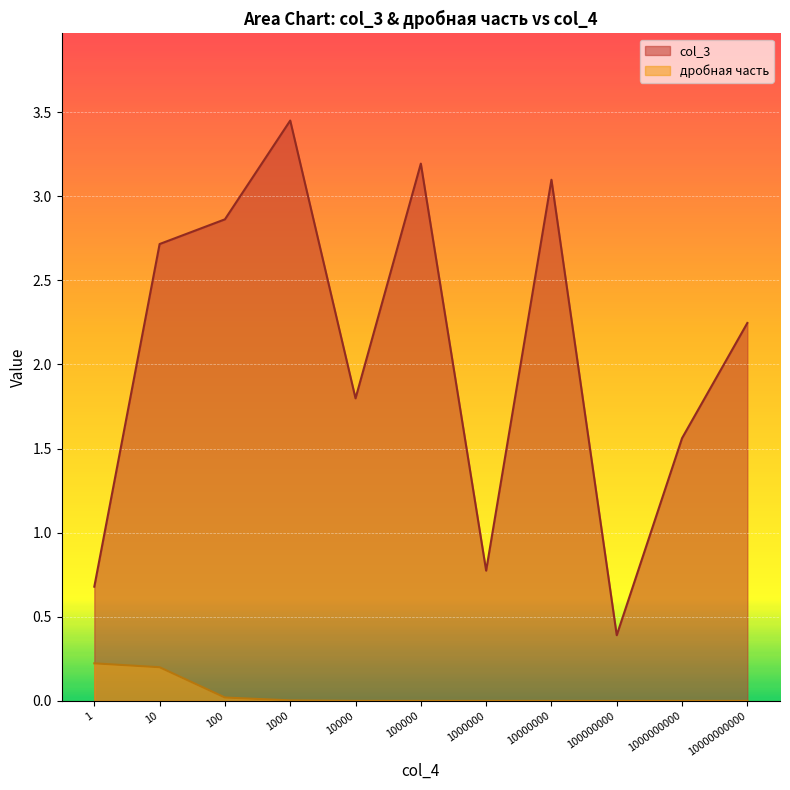

How many lines are shown in the chart?

2